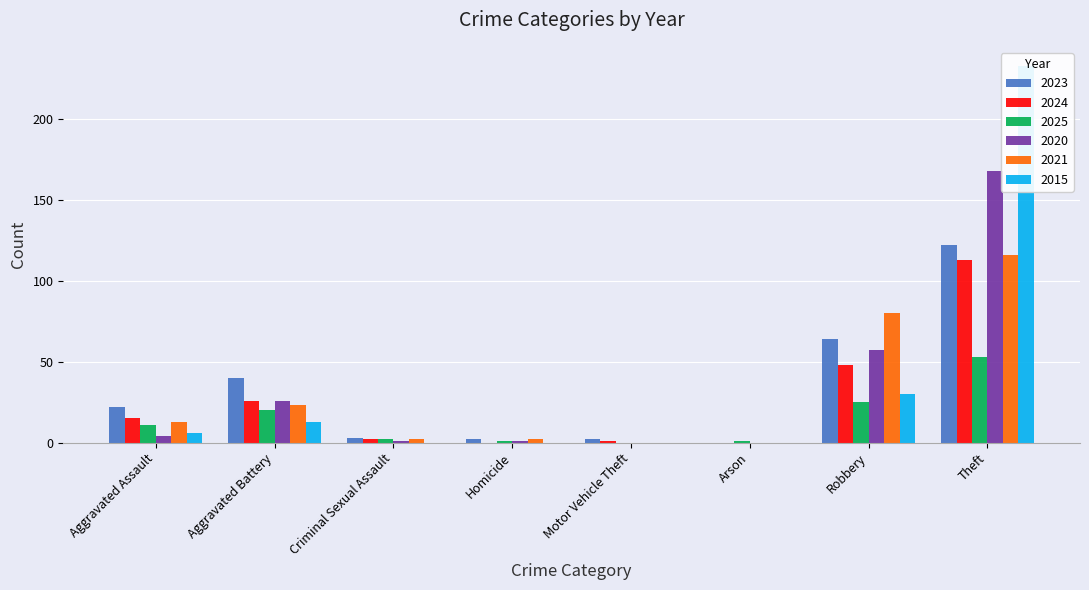

How many bars are there in total?

48